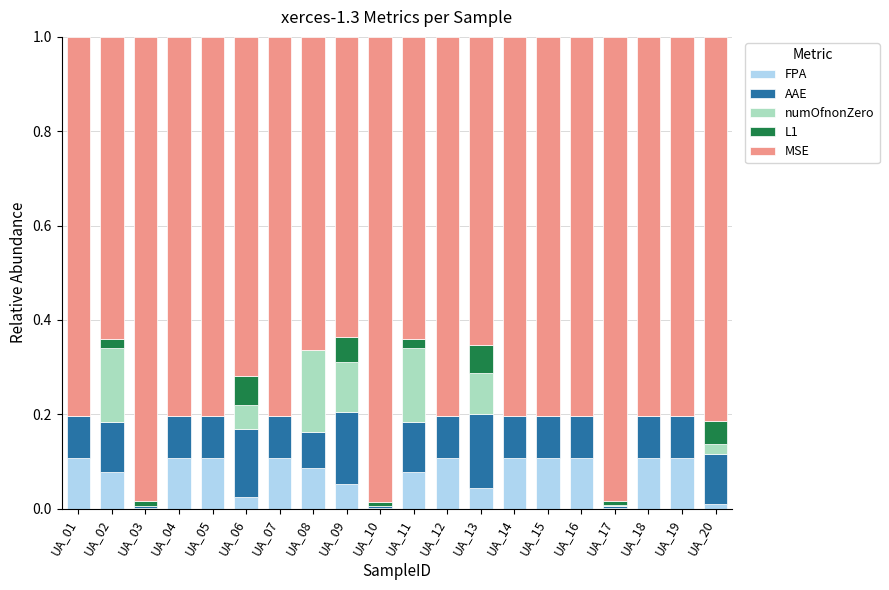

True or false: FPA has a value of 0.1 at UA_04.

True